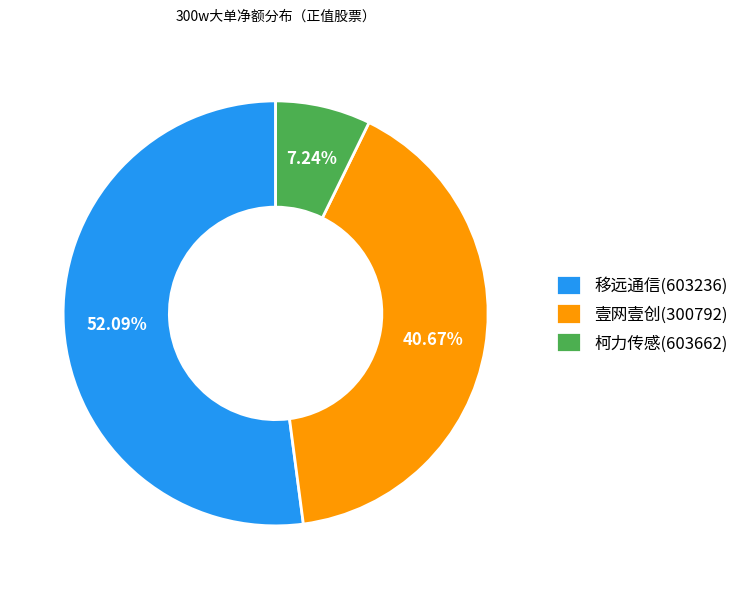

What percentage is the 移远通信(603236) slice, to the nearest percent?

52%